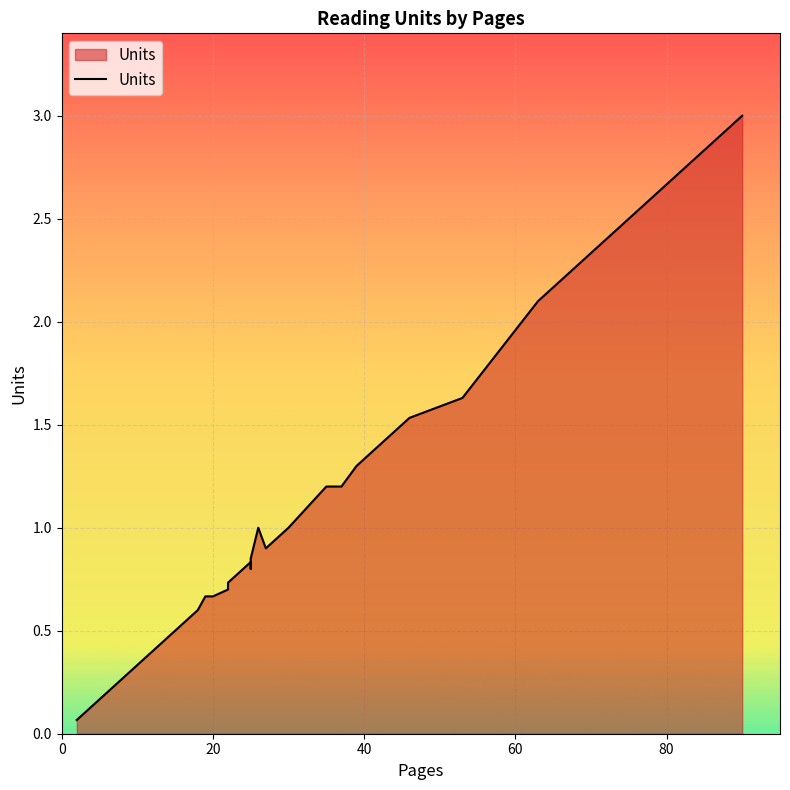

True or false: the data has more than 1 interior local peaks.

True